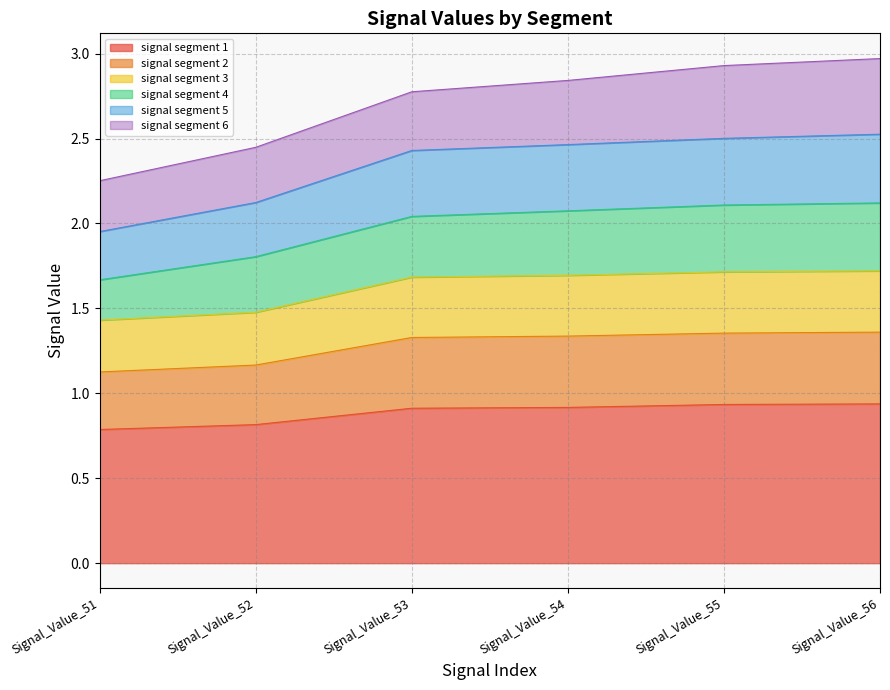

True or false: signal segment 5 and signal segment 3 intersect in this chart.

False